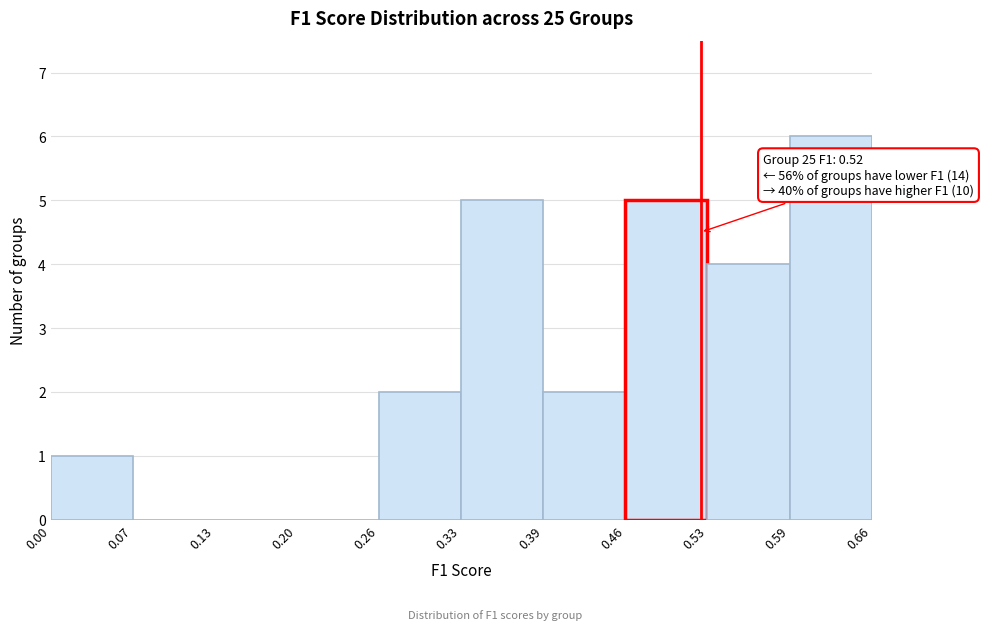

Over which range of the x-axis is the bar tallest?

0.59 to 0.66